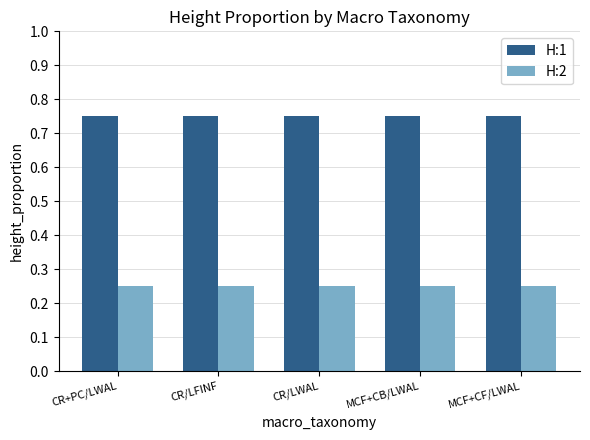

How many groups of bars are there?

5